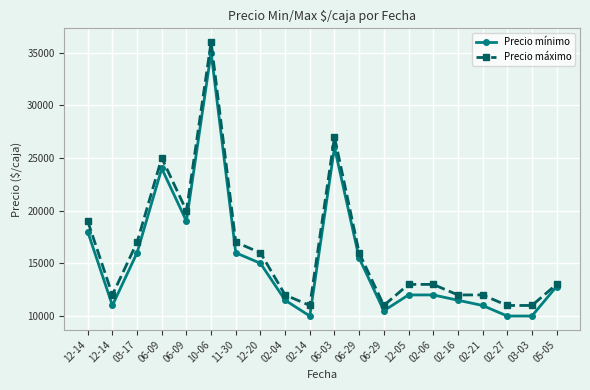

How many values in the Precio máximo series are below 13000?

8